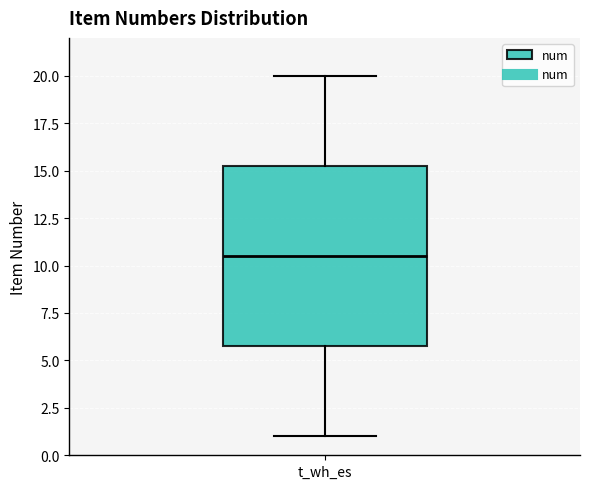

Read this box plot against the y-axis: the position of the median line, the range covered by the box, and the ends of both whiskers. The values are not printed on the chart, so give them approximately, as read against the axis.

median 10.5, box 6.0 to 15.5, whiskers 1.0 to 20.0